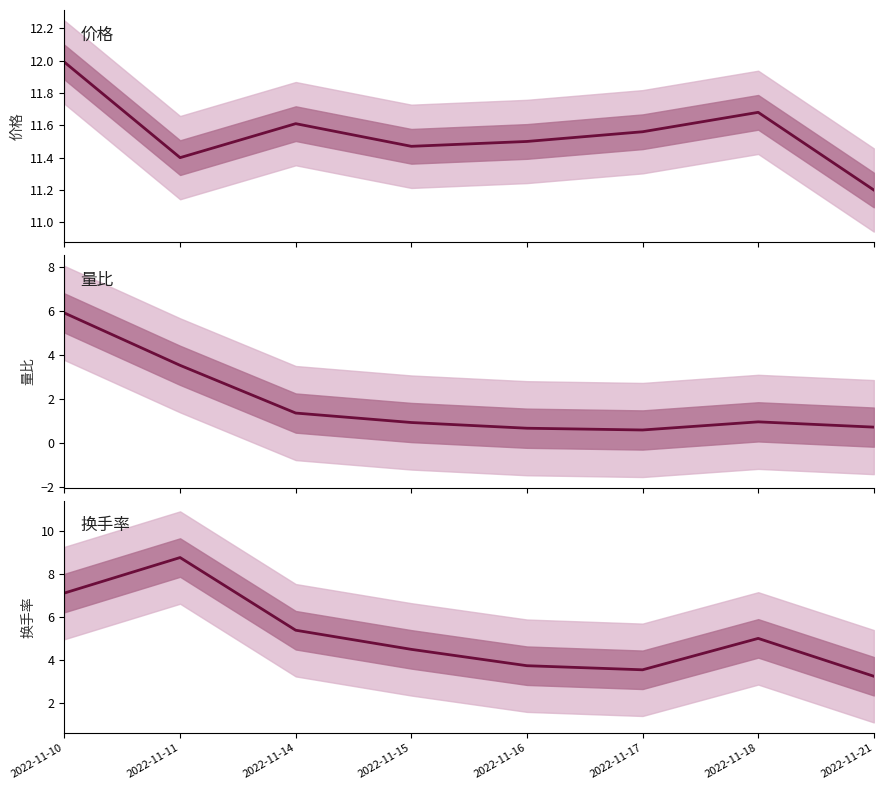

How many lines are shown in the chart?

3